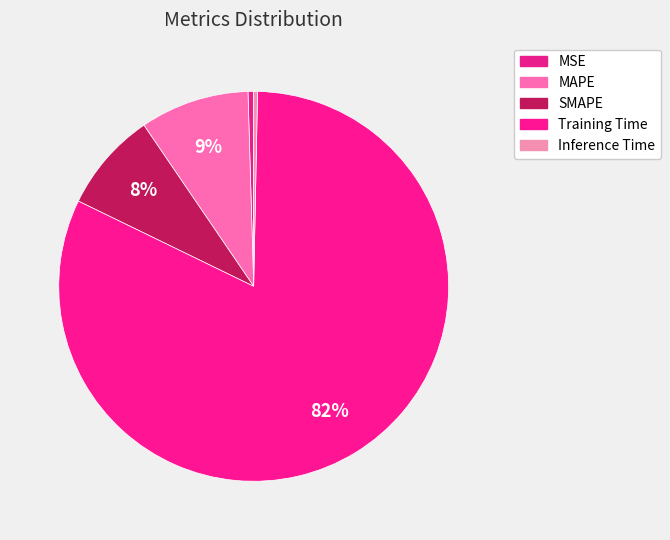

To the nearest percent, what is the average slice percentage?

20%